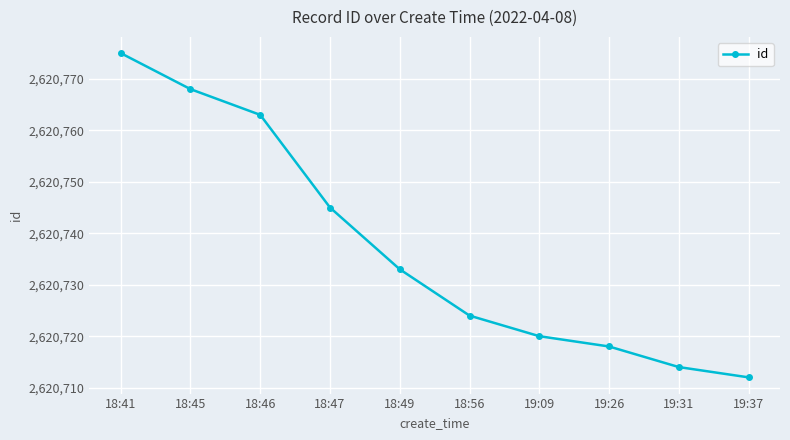

What is the sum of the values at 19:31 and 18:45?

5241482